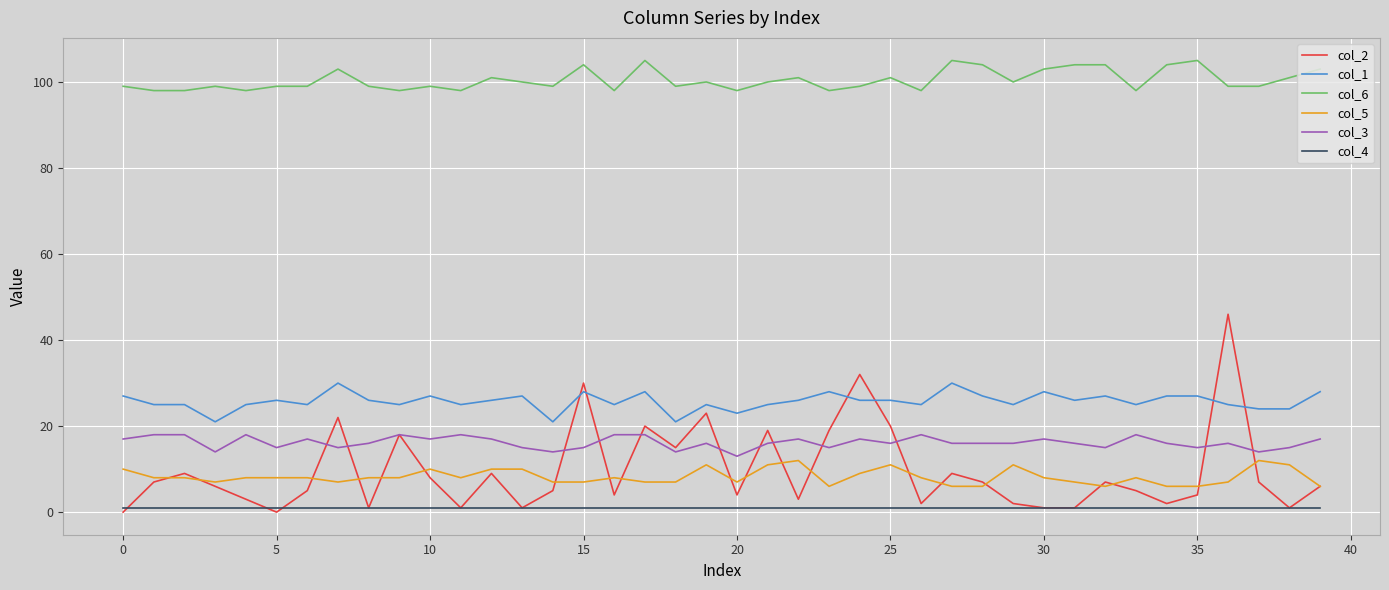

True or false: col_6 and col_5 cross at least once.

False